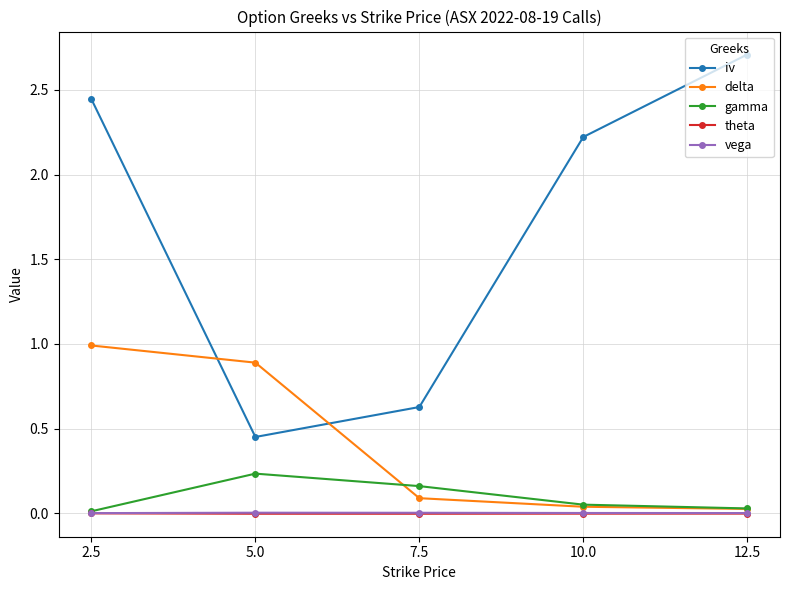

True or false: iv and delta intersect in this chart.

True